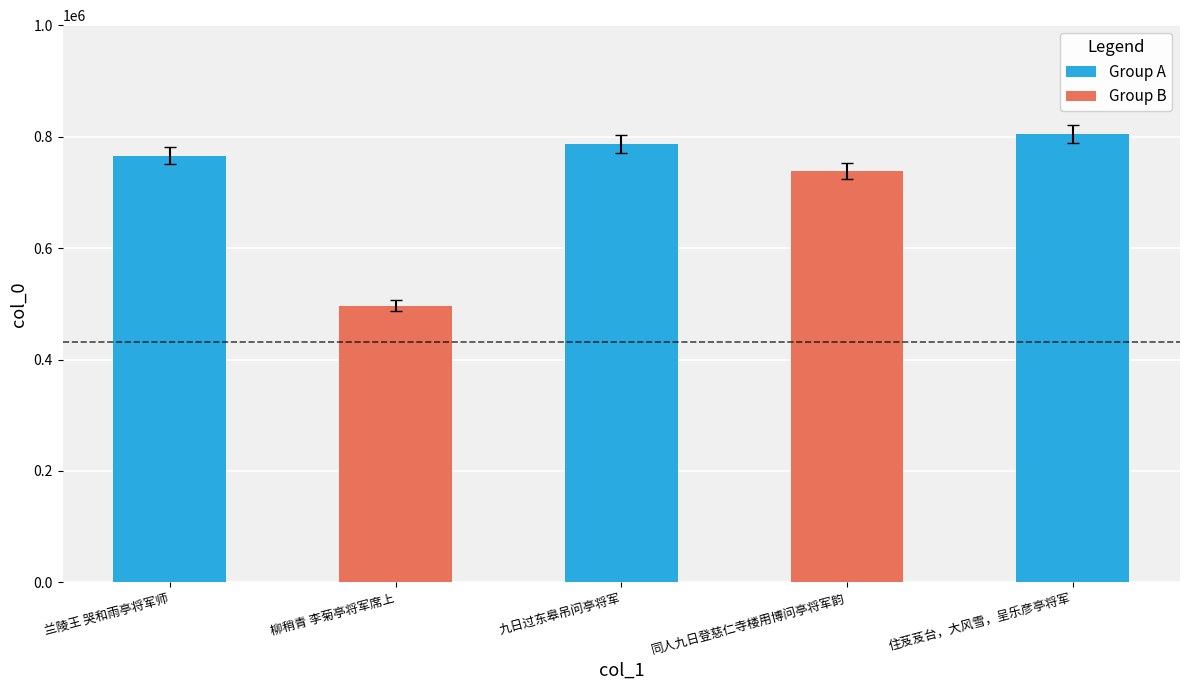

Is it true that the value at 兰陵王 哭和雨亭将军师 is 487696?

False